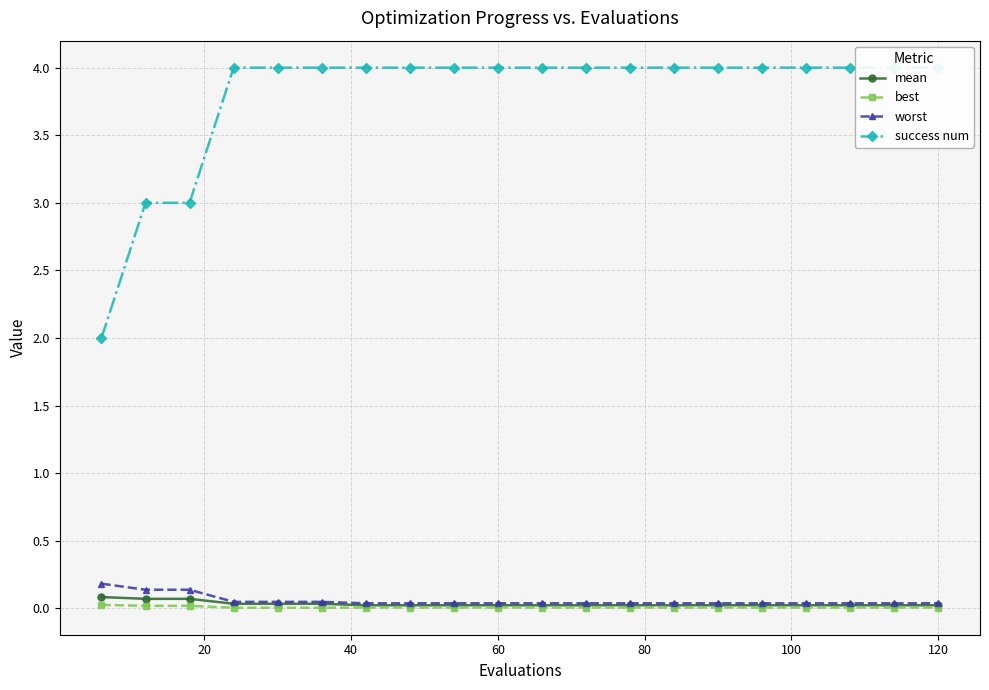

True or false: best has more than 0 points higher than both neighbors.

False